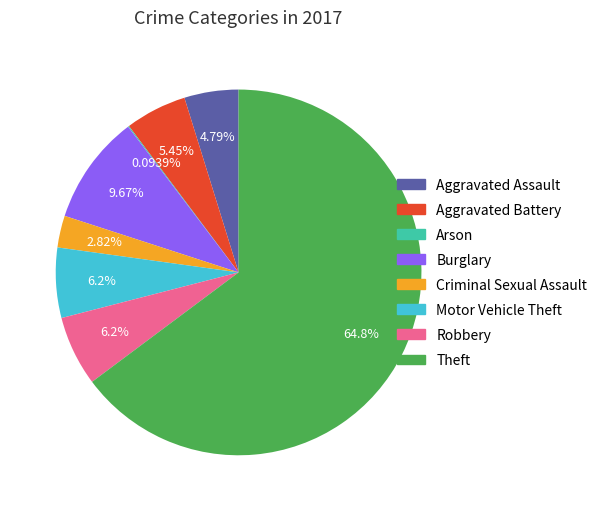

Which category accounts for the majority?

Theft